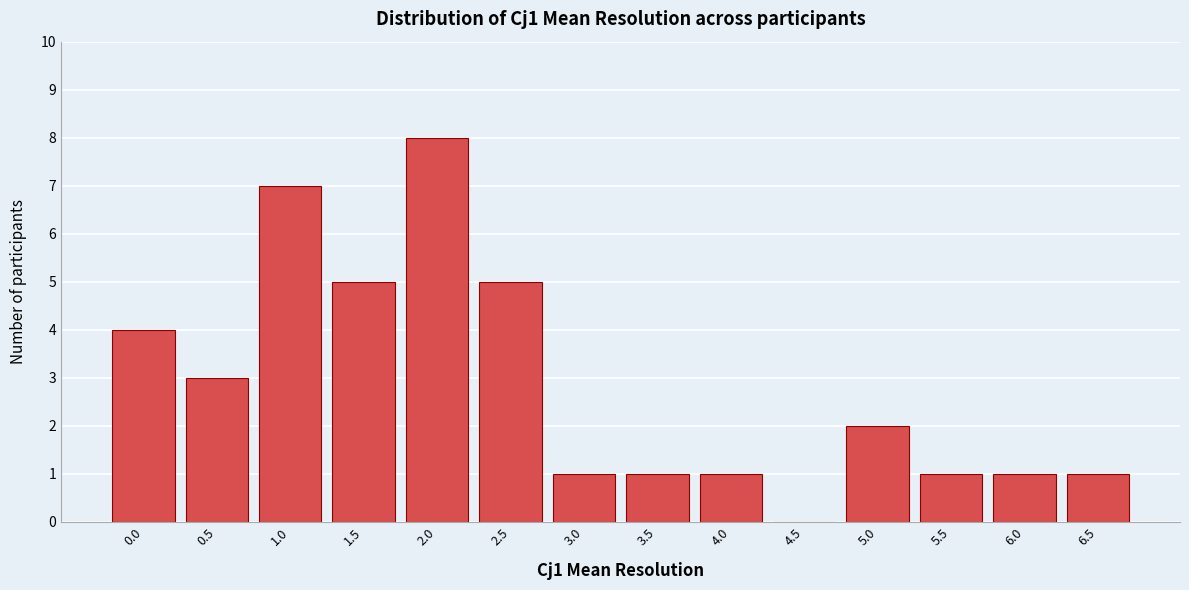

Reading right to left, transcribe all the data shown in this chart.

6.5=1	6.0=1	5.5=1	5.0=2	4.5=0	4.0=1	3.5=1	3.0=1	2.5=5	2.0=8	1.5=5	1.0=7	0.5=3	0.0=4